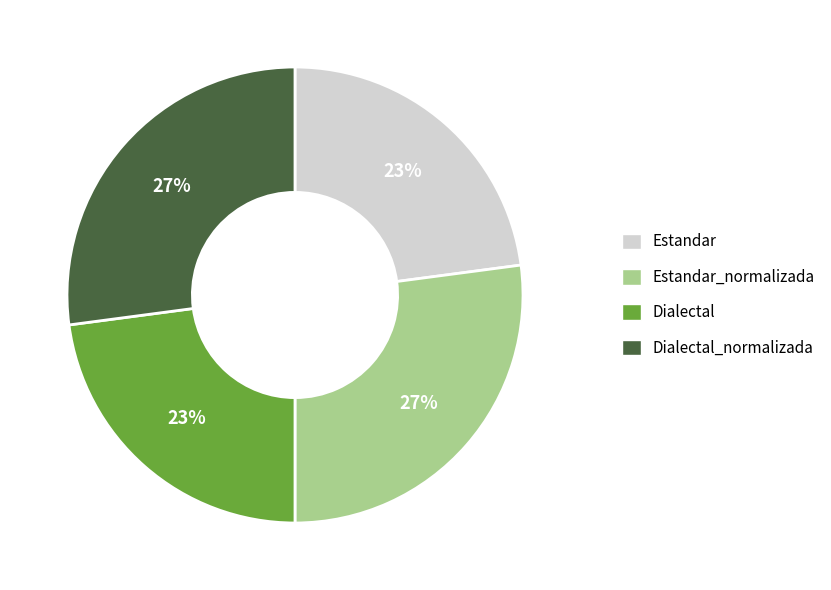

Does any single category account for the majority?

No